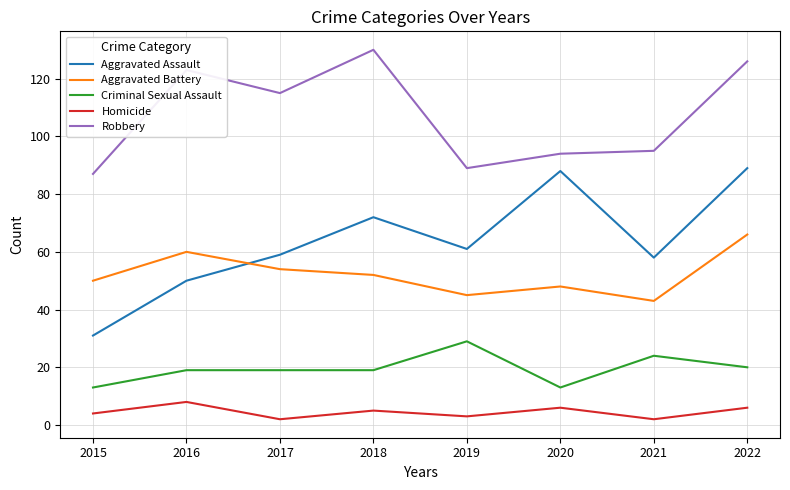

What is the spread (max minus min) of values at 2019?

86